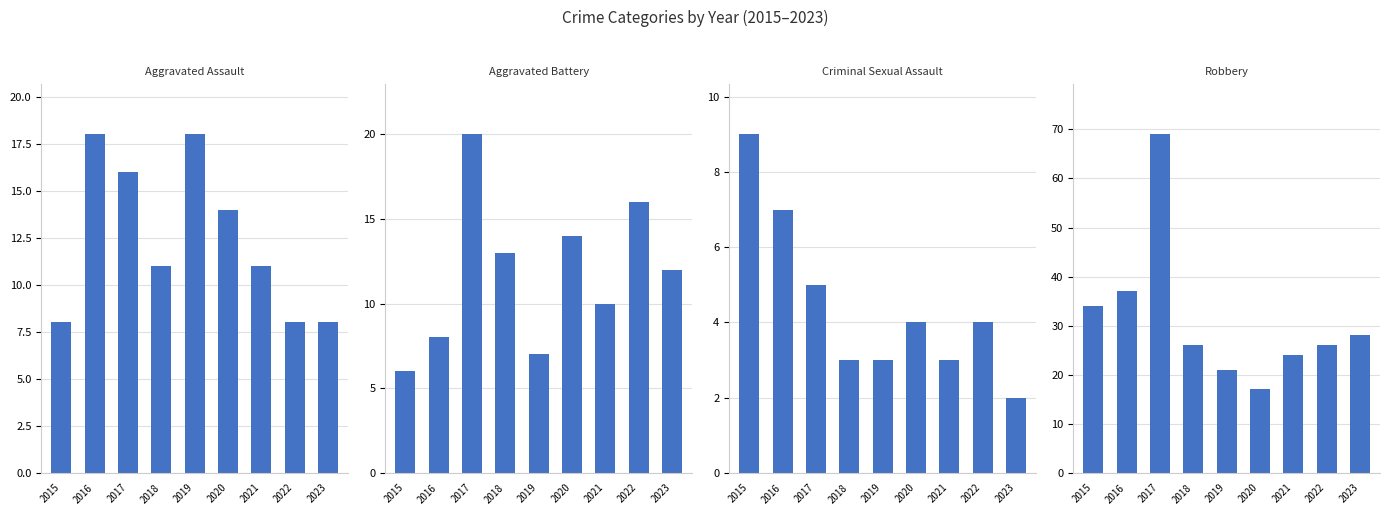

Which category has the lowest value across all series?

2023